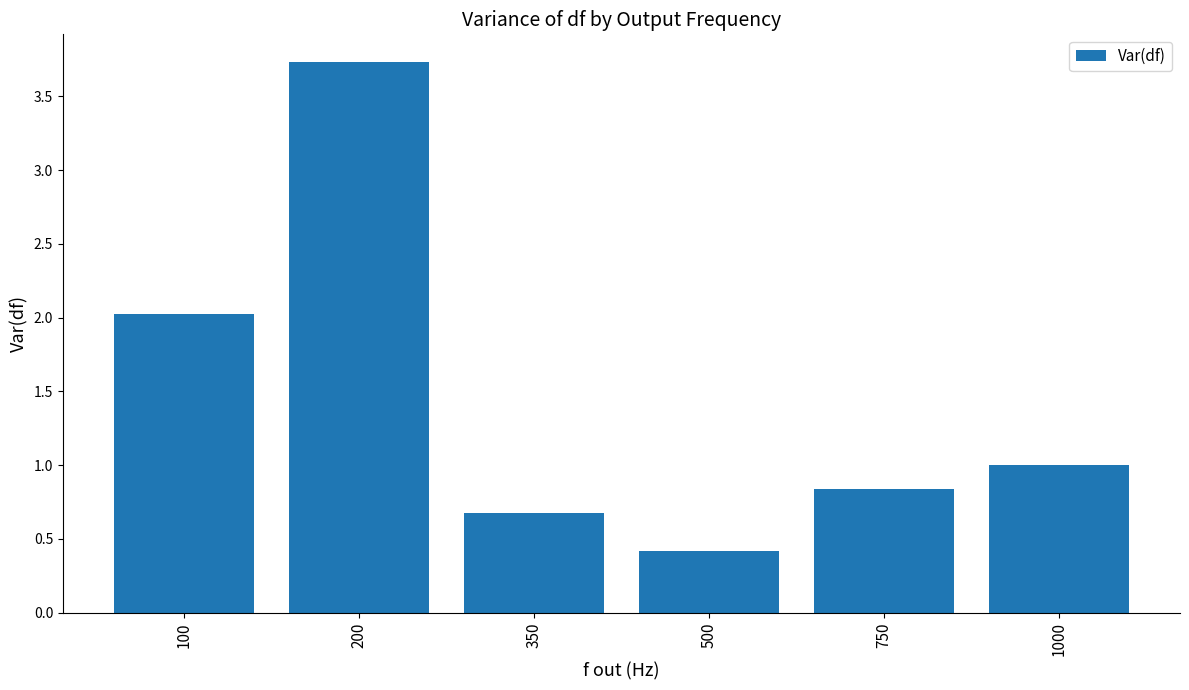

Reading left to right, extract all data points from this chart.

2.0	3.7	0.7	0.4	0.8	1.0